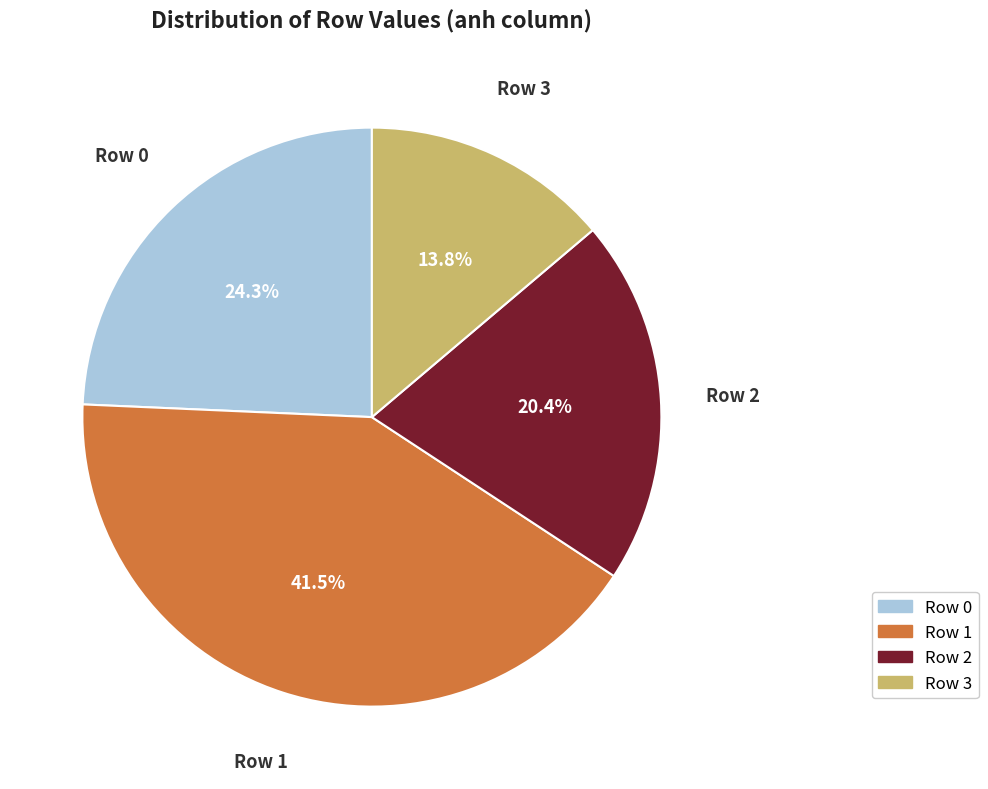

Rank the categories by value from lowest to highest.

Row 3, Row 2, Row 0, Row 1